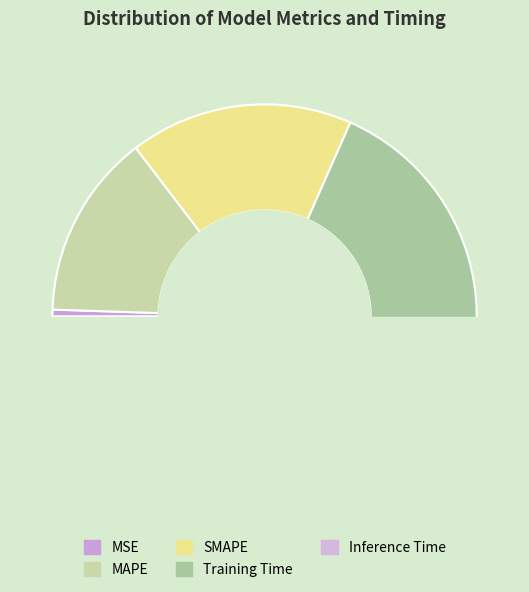

To the nearest percent, what is the average slice percentage?

20%